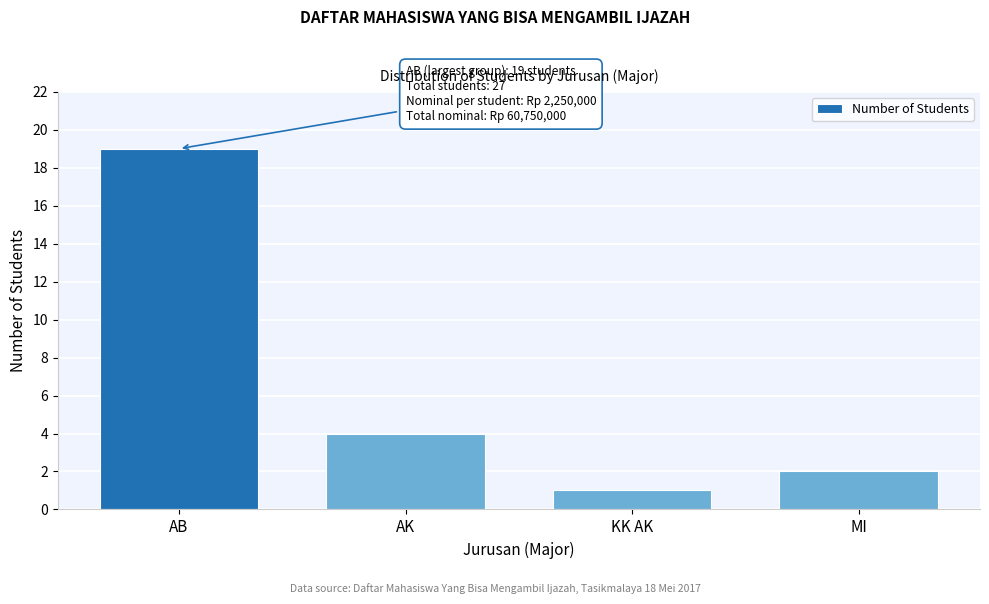

Reading left to right, extract all data points from this chart.

19	4	1	2